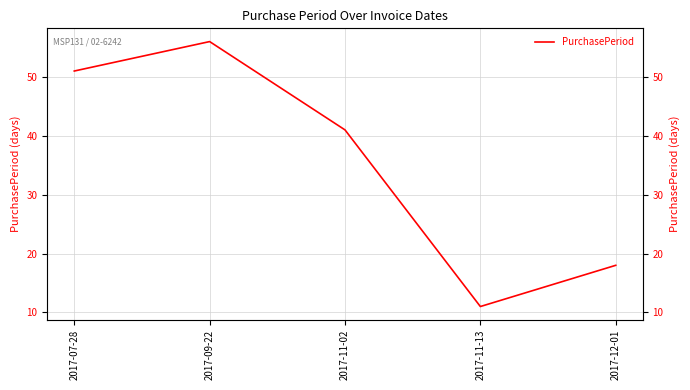

The value at 2017-11-02 is 64. True or false?

False